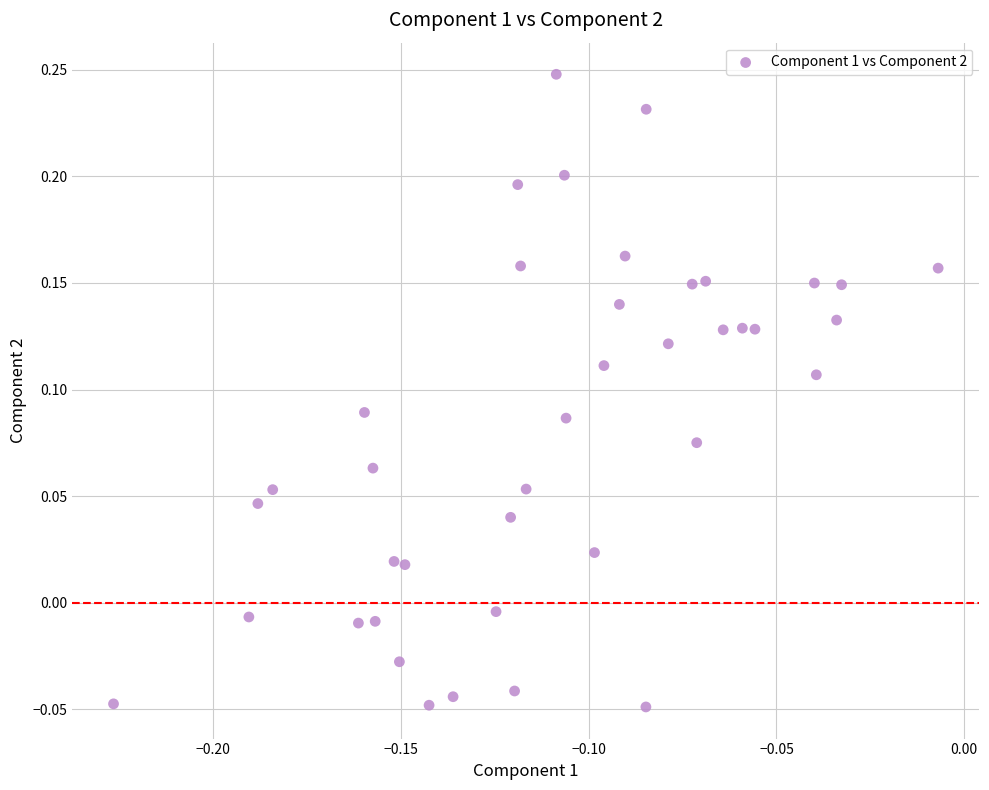

What is the range of Y values (max minus min)?

0.3